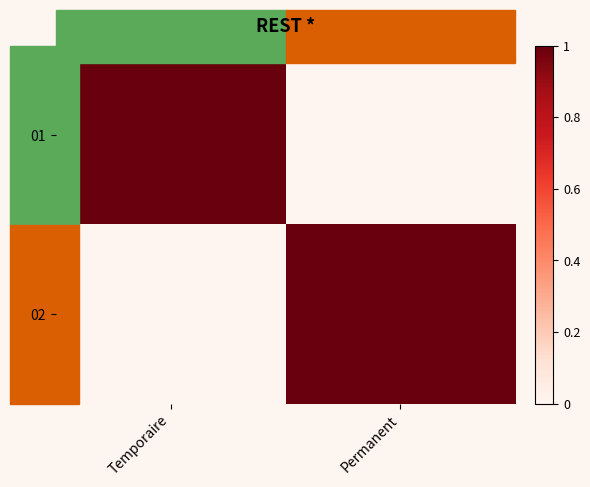

Rank the series at Permanent from lowest to highest value.

01, 02